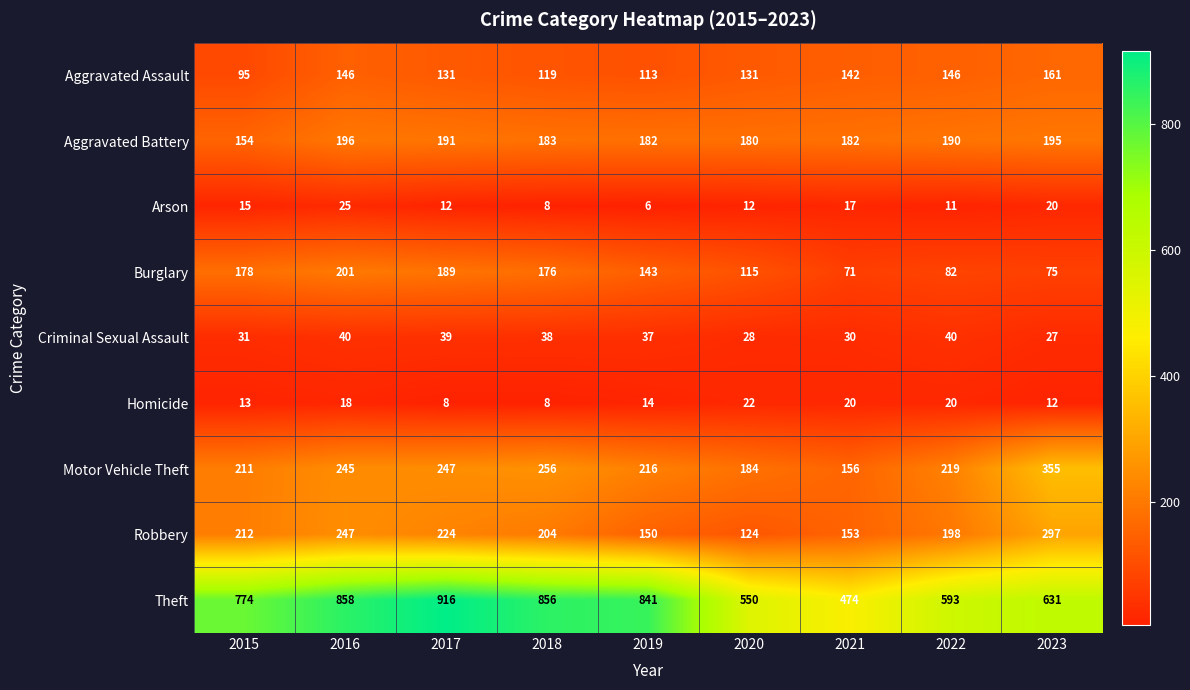

List the series in order of their peak value, highest first.

Theft, Motor Vehicle Theft, Robbery, Burglary, Aggravated Battery, Aggravated Assault, Criminal Sexual Assault, Arson, Homicide